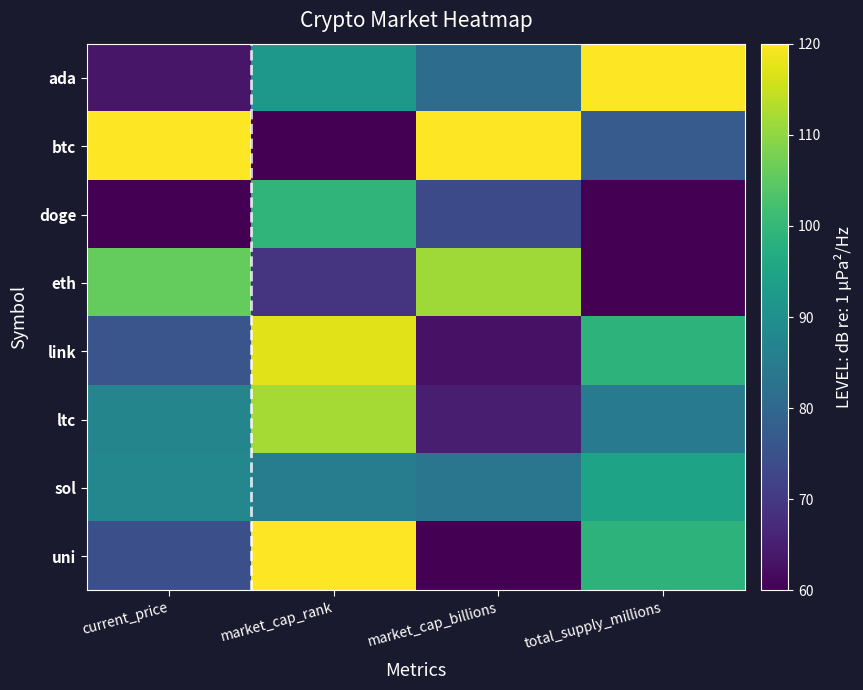

Reading left to right, list all the values displayed in this chart.

ada: current_price=63.7	market_cap_rank=92.0	market_cap_billions=81.2	total_supply_millions=120.0
btc: current_price=120.0	market_cap_rank=60.0	market_cap_billions=120.0	total_supply_millions=77.3
doge: current_price=60.0	market_cap_rank=99.3	market_cap_billions=73.6	total_supply_millions=60.0
eth: current_price=105.8	market_cap_rank=69.3	market_cap_billions=111.5	total_supply_millions=60.0
link: current_price=75.8	market_cap_rank=117.3	market_cap_billions=63.0	total_supply_millions=98.7
ltc: current_price=87.4	market_cap_rank=111.9	market_cap_billions=65.0	total_supply_millions=84.9
sol: current_price=87.7	market_cap_rank=85.3	market_cap_billions=83.5	total_supply_millions=94.9
uni: current_price=74.6	market_cap_rank=120.0	market_cap_billions=60.0	total_supply_millions=98.7